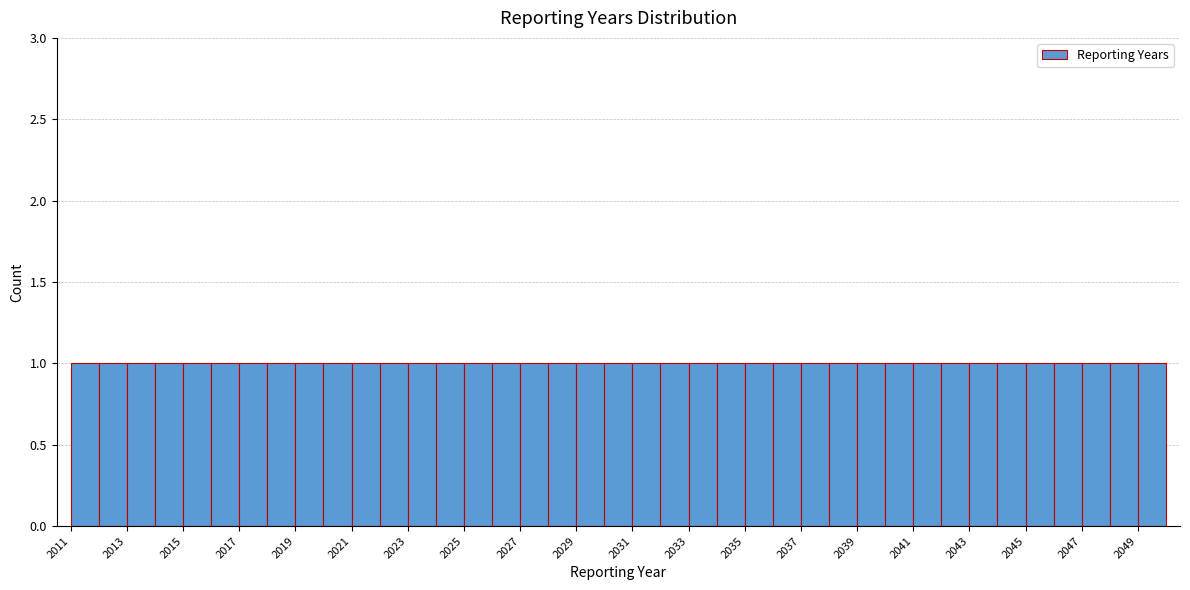

Reading left to right, list every bar in this chart as the range it spans on the x-axis followed by its height. The values are not printed on the chart, so give them approximately, as read against the axis.

2011 to 2012: 1
2012 to 2013: 1
2013 to 2014: 1
2014 to 2015: 1
2015 to 2016: 1
2016 to 2017: 1
2017 to 2018: 1
2018 to 2019: 1
2019 to 2020: 1
2020 to 2021: 1
2021 to 2022: 1
2022 to 2023: 1
2023 to 2024: 1
2024 to 2025: 1
2025 to 2026: 1
2026 to 2027: 1
2027 to 2028: 1
2028 to 2029: 1
2029 to 2030: 1
2030 to 2031: 1
2031 to 2032: 1
2032 to 2033: 1
2033 to 2034: 1
2034 to 2035: 1
2035 to 2036: 1
2036 to 2037: 1
2037 to 2038: 1
2038 to 2039: 1
2039 to 2040: 1
2040 to 2041: 1
2041 to 2042: 1
2042 to 2043: 1
2043 to 2044: 1
2044 to 2045: 1
2045 to 2046: 1
2046 to 2047: 1
2047 to 2048: 1
2048 to 2049: 1
2049 to 2050: 1